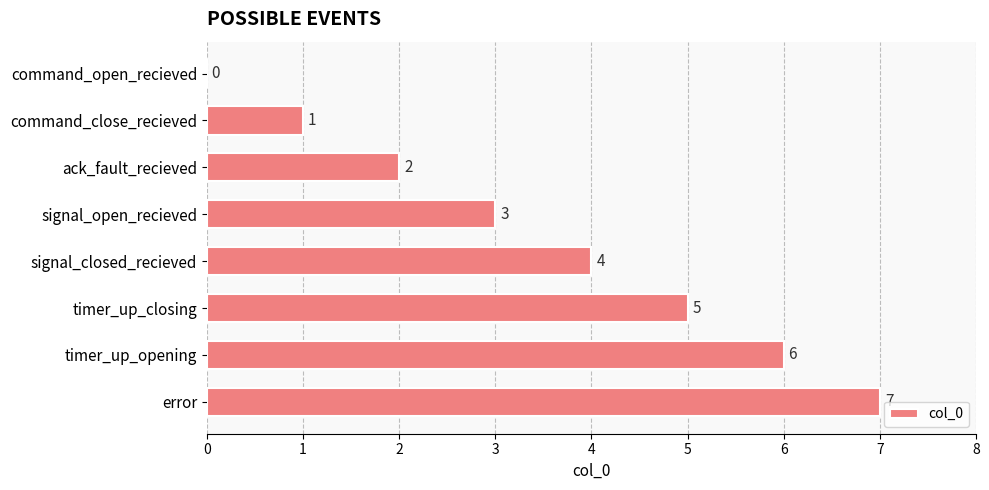

What is the change in value from command_close_recieved to timer_up_closing?

+4